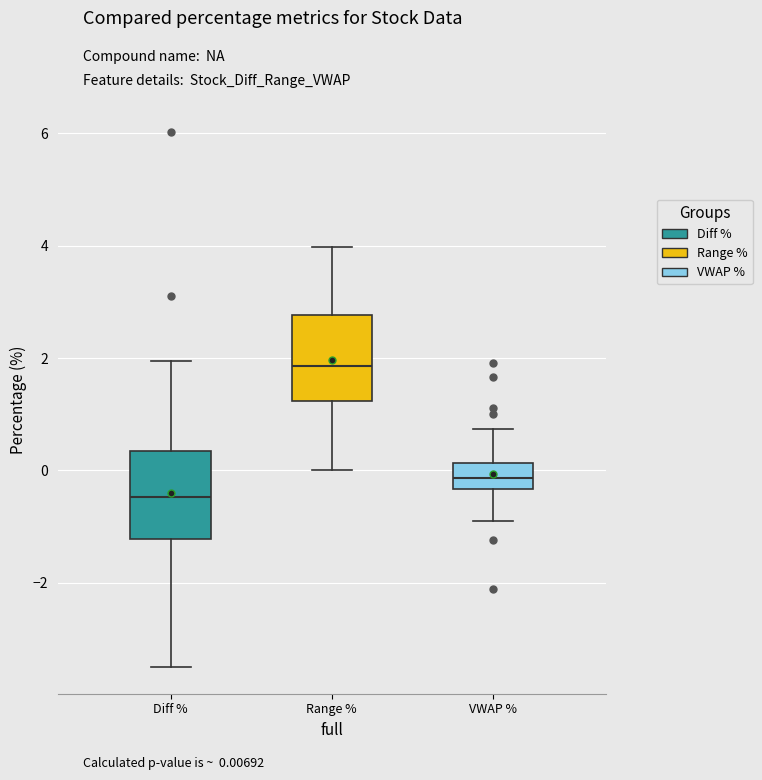

Reading left to right, read every box against the y-axis: the position of its median line, the range the box covers, and the ends of its whiskers. The values are not printed on the chart, so give them approximately, as read against the axis.

Diff %: median -0.4, box -1.2 to 0.4, whiskers -3.4 to 2.0
Range %: median 1.8, box 1.2 to 2.8, whiskers 0.0 to 4.0
VWAP %: median -0.2, box -0.4 to 0.2, whiskers -0.8 to 0.8